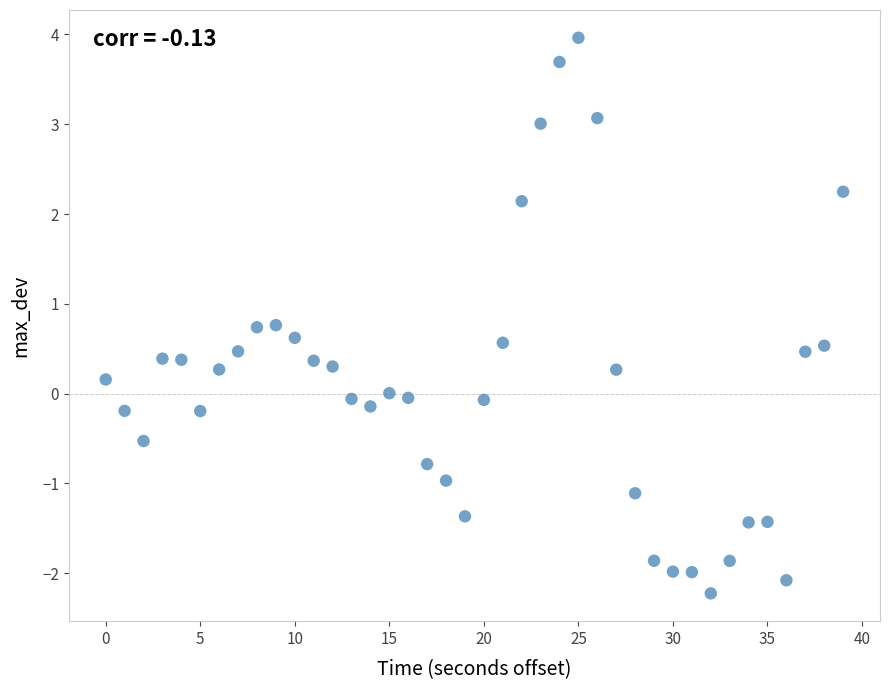

What is the range of Y values (max minus min)?

6.2